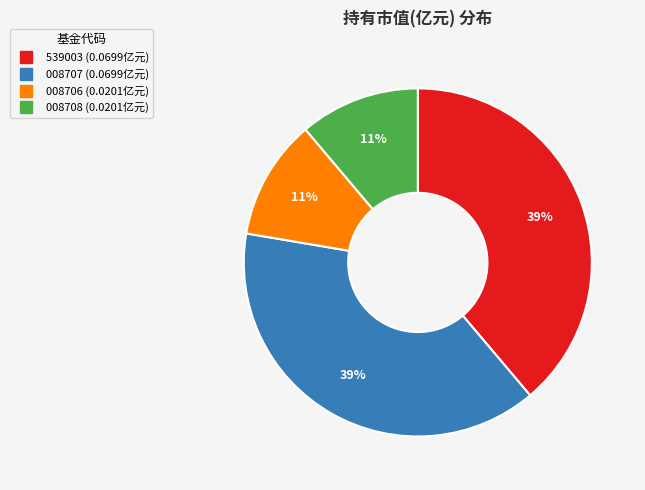

How many slices are in this pie chart?

4